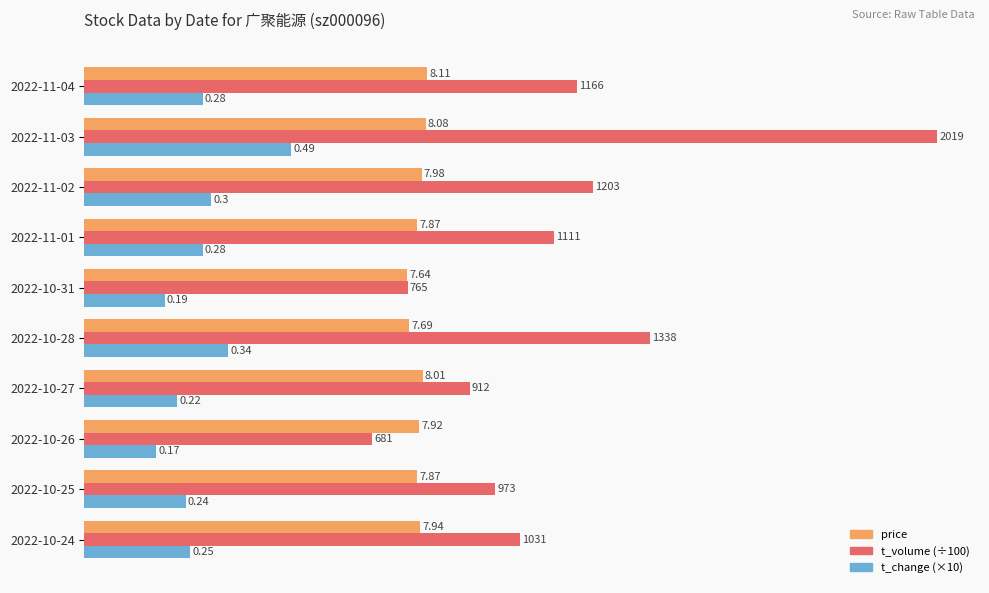

What are all the series names shown in the legend?

price, t_volume (÷100), t_change (×10)